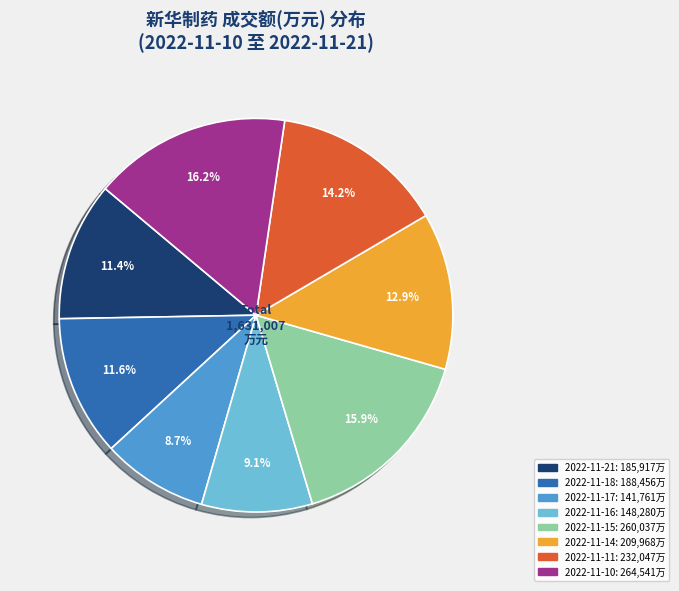

What percentage is NOT represented by 2022-11-14?

87.1%